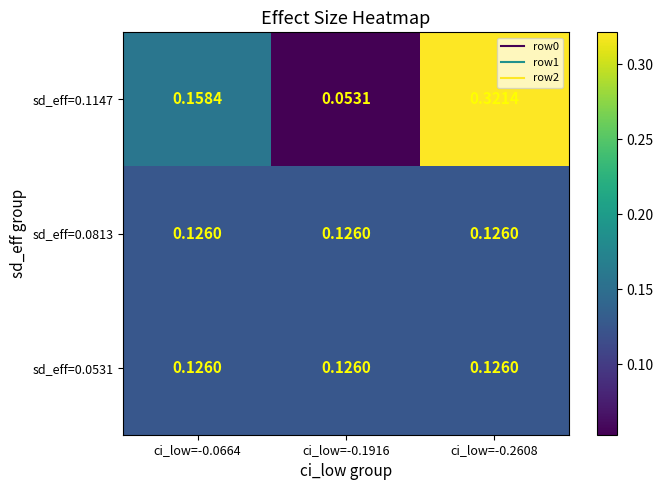

Is the value of sd_eff=0.0531 at ci_low=-0.2608 greater than the value of sd_eff=0.1147 at ci_low=-0.0664?

No